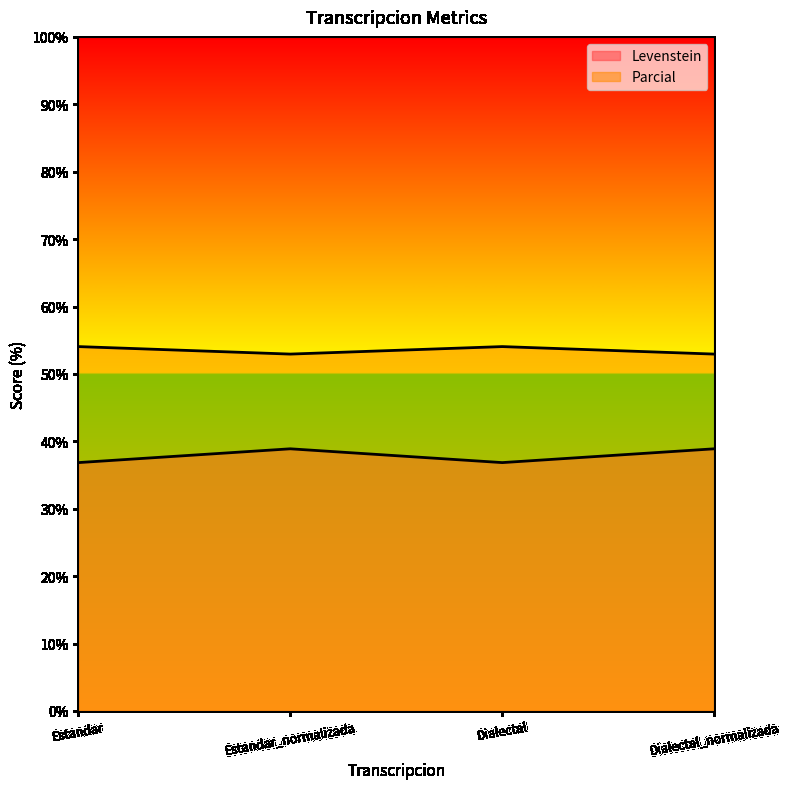

What is the sum of the Parcial values at Estandar and Dialectal?

108.1